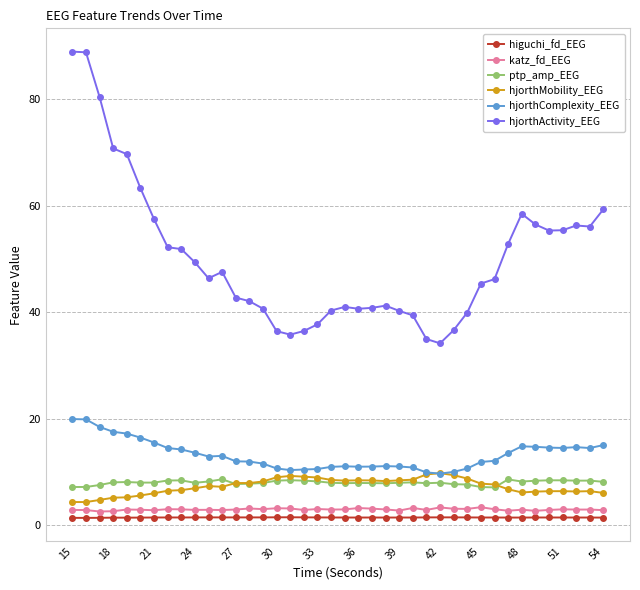

Which series has the largest range (max minus min)?

hjorthActivity_EEG